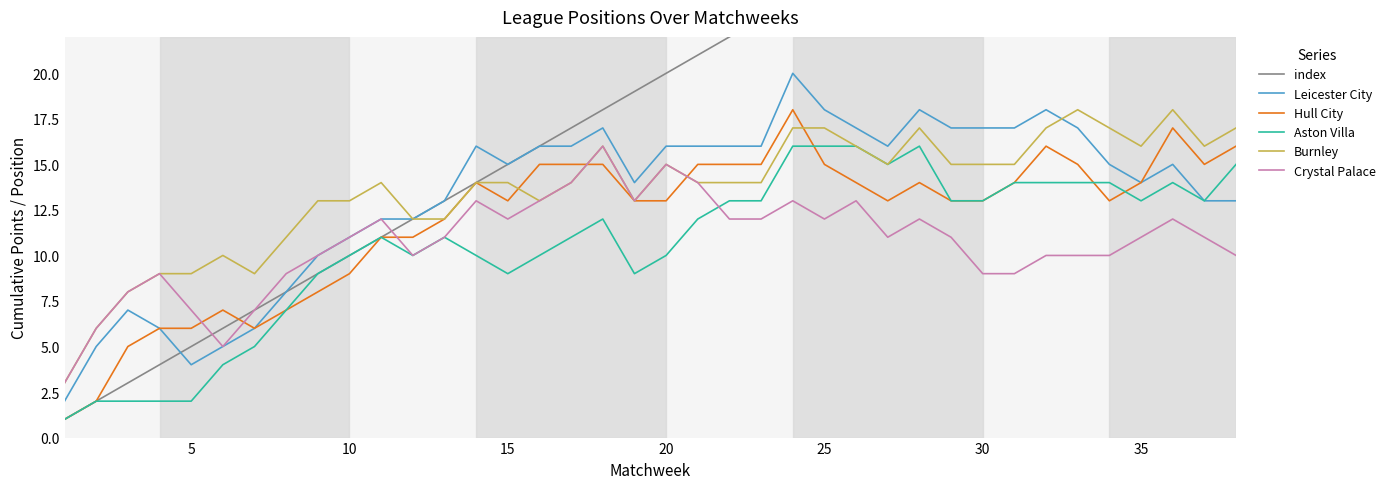

Reading left to right, list all the values displayed in this chart.

index: 1	2	3	4	5	6	7	8	9	10	11	12	13	14	15	16	17	18	19	20	21	22	23	24	25	26	27	28	29	30	31	32	33	34	35	36	37	38
Leicester City: 2	5	7	6	4	5	6	8	10	11	12	12	13	16	15	16	16	17	14	16	16	16	16	20	18	17	16	18	17	17	17	18	17	15	14	15	13	13
Hull City: 1	2	5	6	6	7	6	7	8	9	11	11	12	14	13	15	15	15	13	13	15	15	15	18	15	14	13	14	13	13	14	16	15	13	14	17	15	16
Aston Villa: 1	2	2	2	2	4	5	7	9	10	11	10	11	10	9	10	11	12	9	10	12	13	13	16	16	16	15	16	13	13	14	14	14	14	13	14	13	15
Burnley: 3	6	8	9	9	10	9	11	13	13	14	12	12	14	14	13	14	16	13	15	14	14	14	17	17	16	15	17	15	15	15	17	18	17	16	18	16	17
Crystal Palace: 3	6	8	9	7	5	7	9	10	11	12	10	11	13	12	13	14	16	13	15	14	12	12	13	12	13	11	12	11	9	9	10	10	10	11	12	11	10